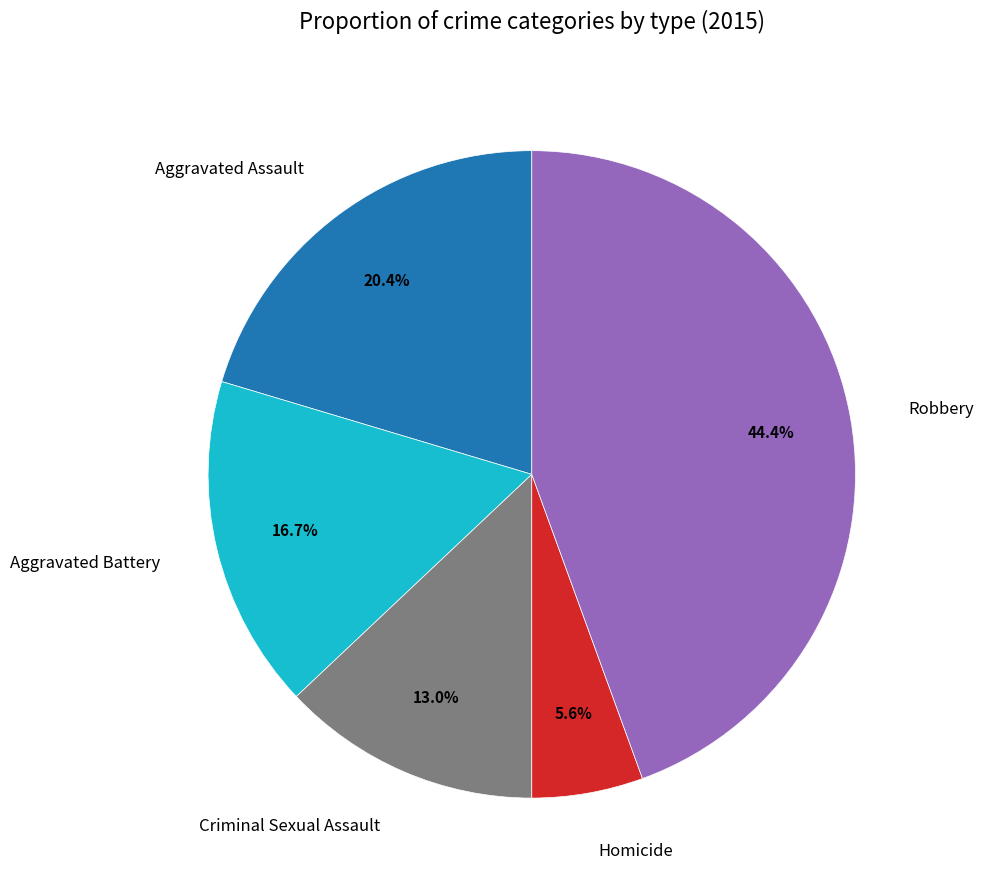

Is the sum of Robbery and Aggravated Assault greater than half?

Yes